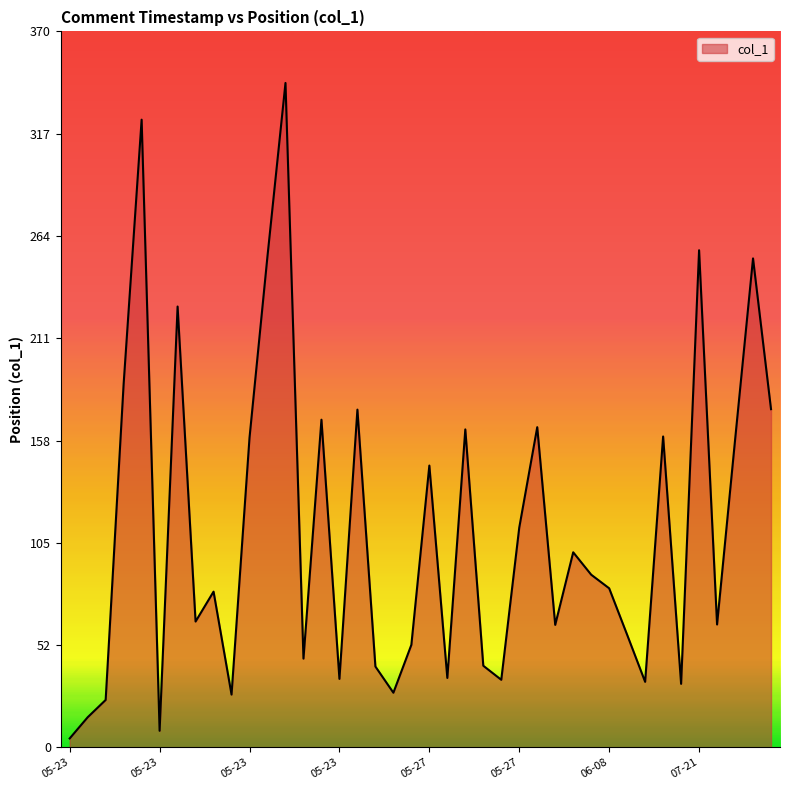

What is the difference between the maximum and minimum values?

338.7